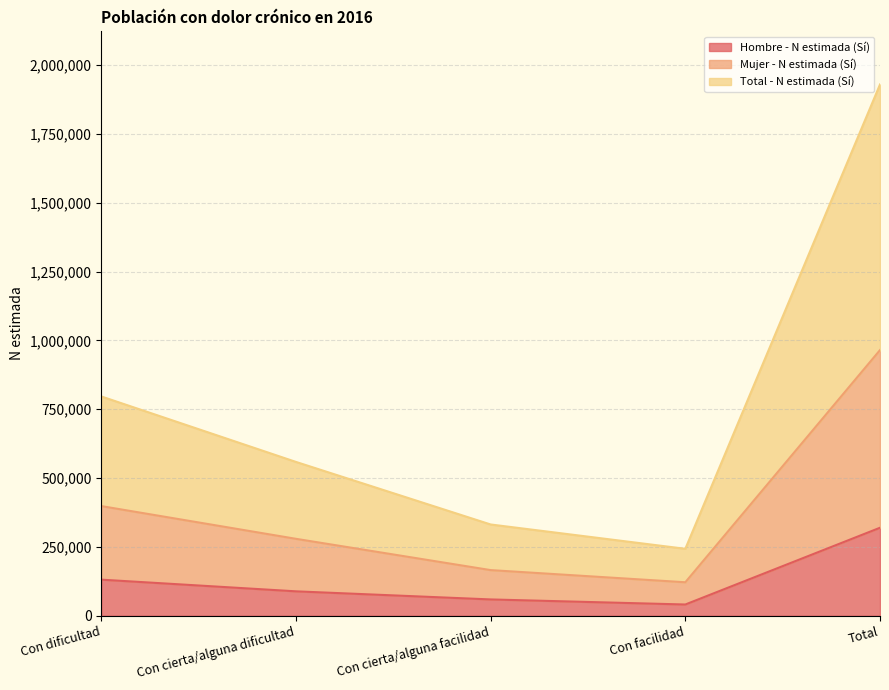

The value of Hombre - N estimada (Sí) at Con dificultad is 218225. True or false?

False